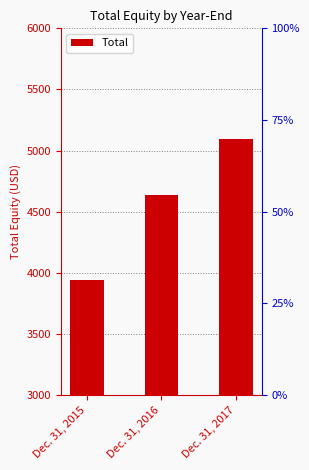

What is the change in value from Dec. 31, 2015 to Dec. 31, 2017?

+1152